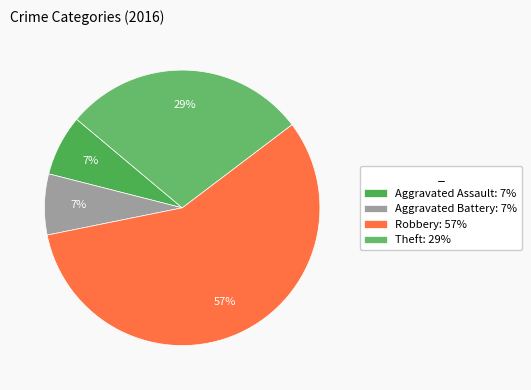

Is the sum of Robbery and Aggravated Battery greater than half?

Yes